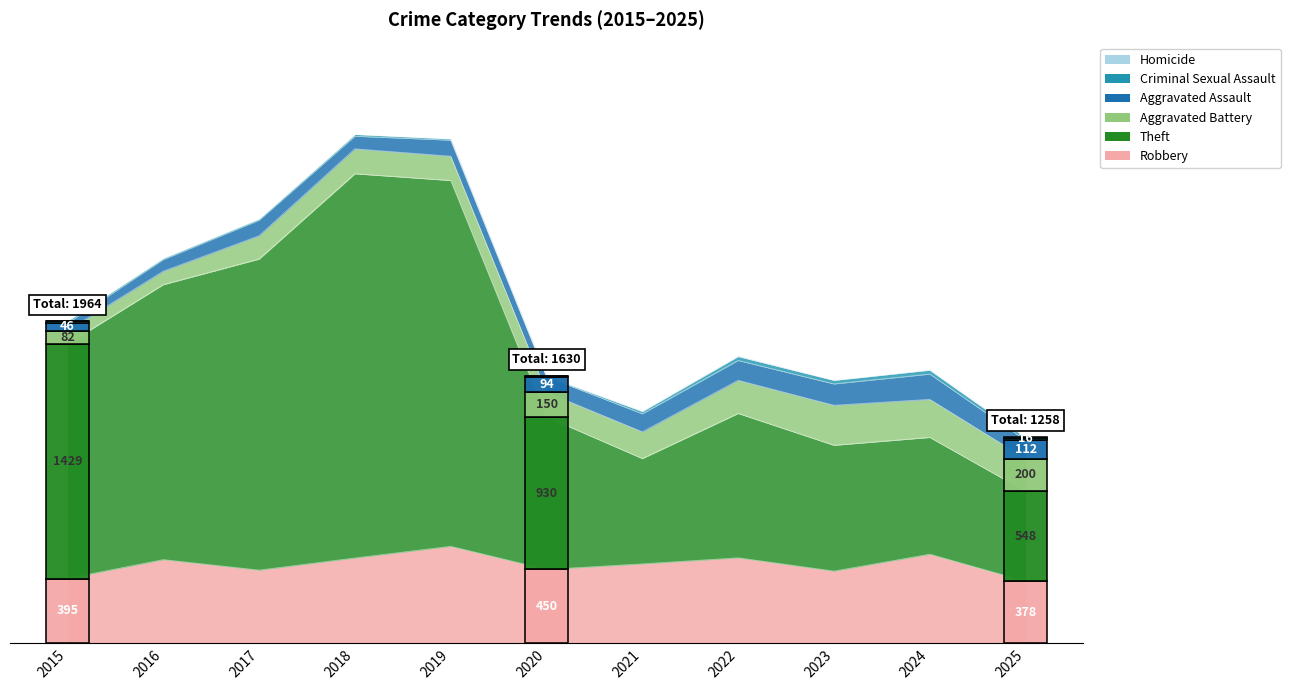

What are all the series names shown in the legend?

Robbery, Theft, Aggravated Battery, Aggravated Assault, Criminal Sexual Assault, Homicide